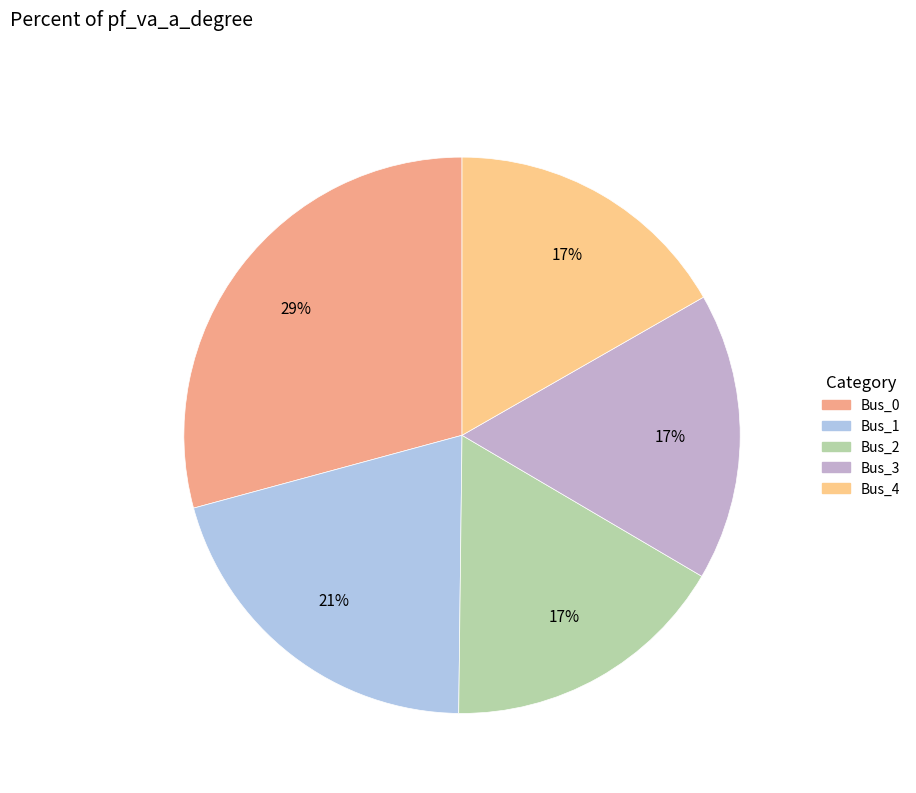

The Bus_4 slice represents 3% of the pie. True or false?

False